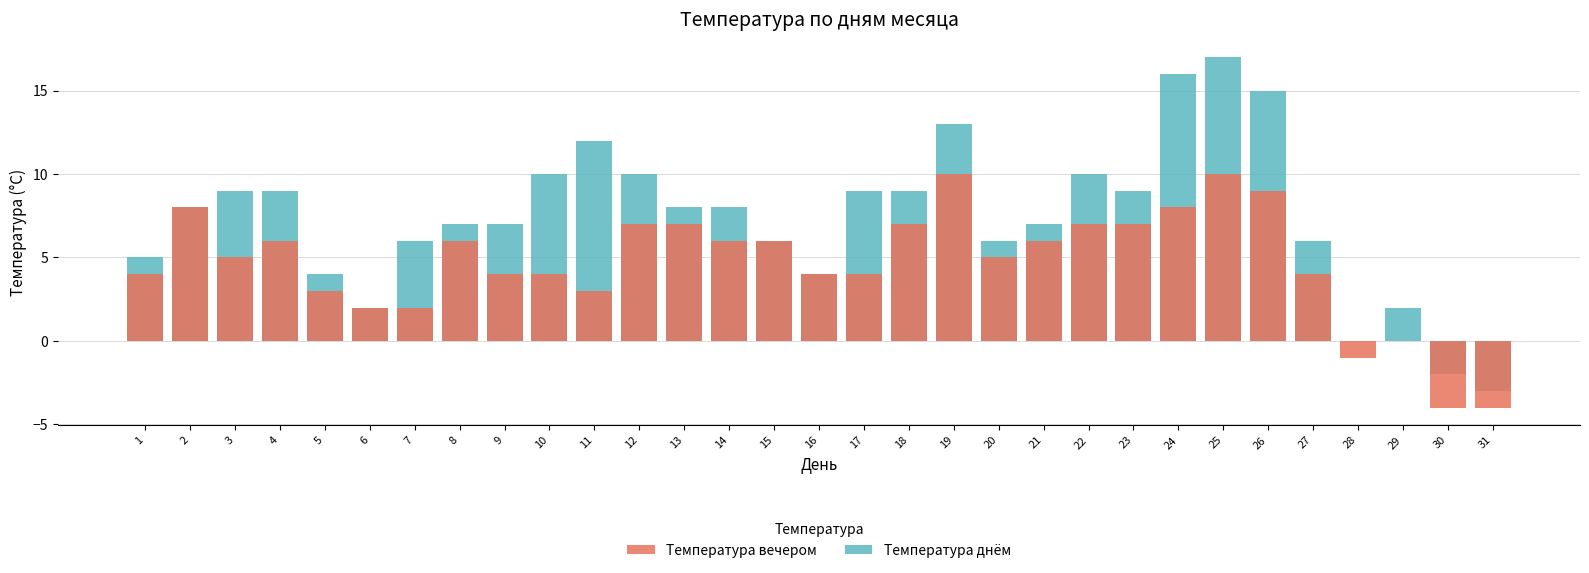

Between 1 and 25, which is larger?

25